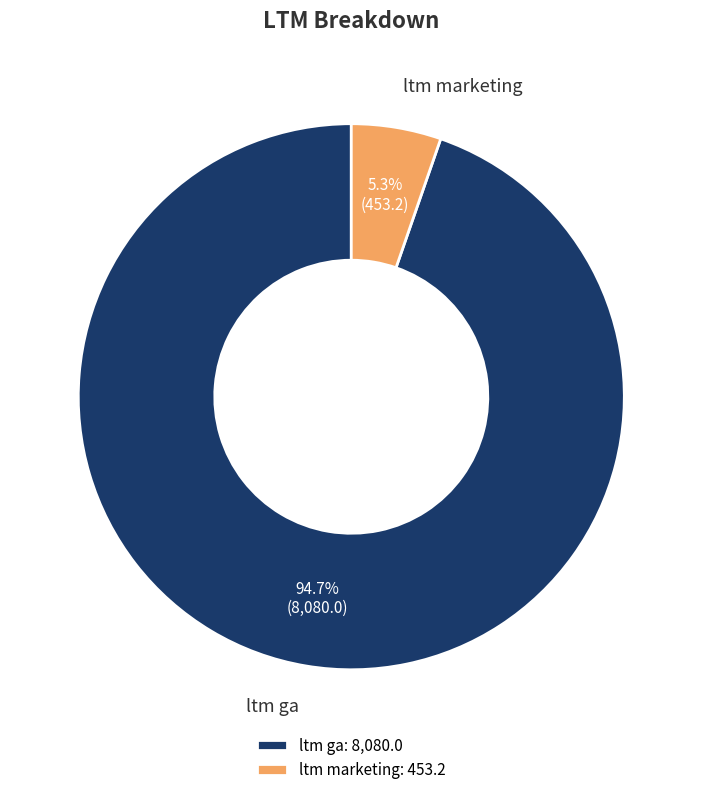

To the nearest percent, what portion does ltm ga represent?

95%